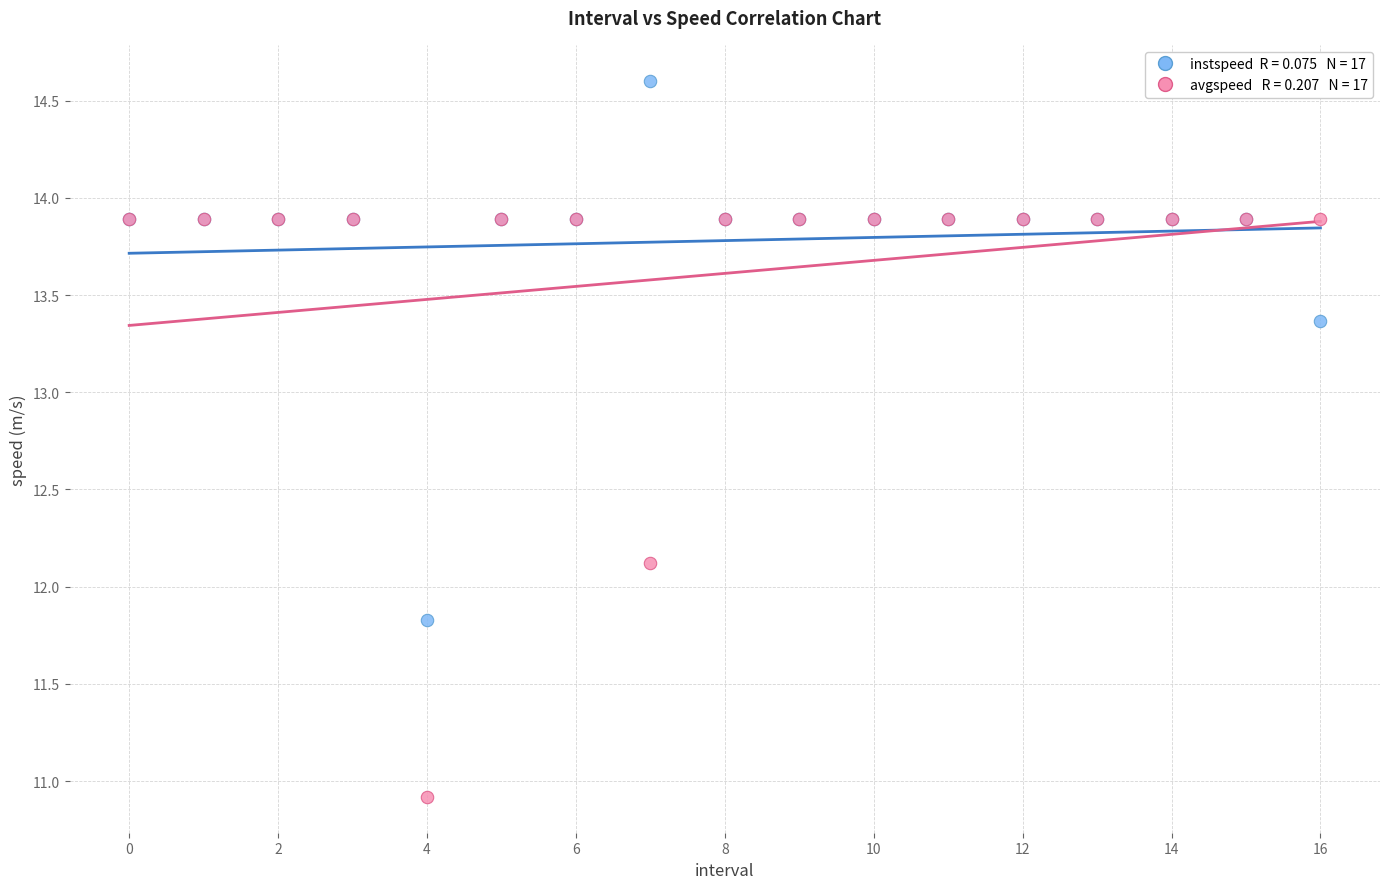

Across all series, what Y value is closest to 12?

12.1